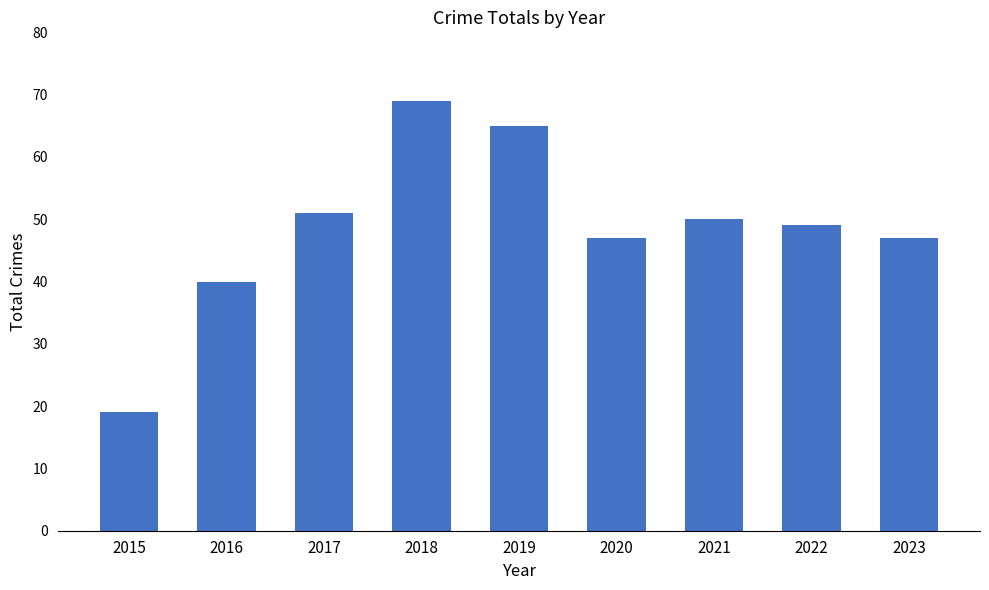

What is the value of the 7th bar from the left?

50